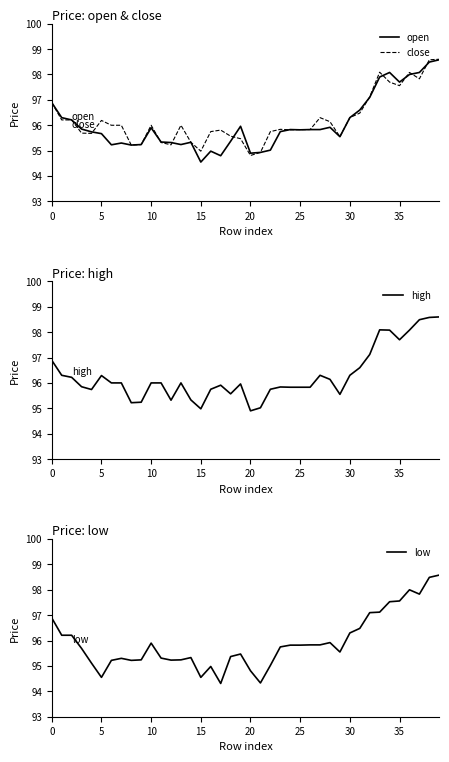

Which label corresponds to the smallest value in the chart?

17